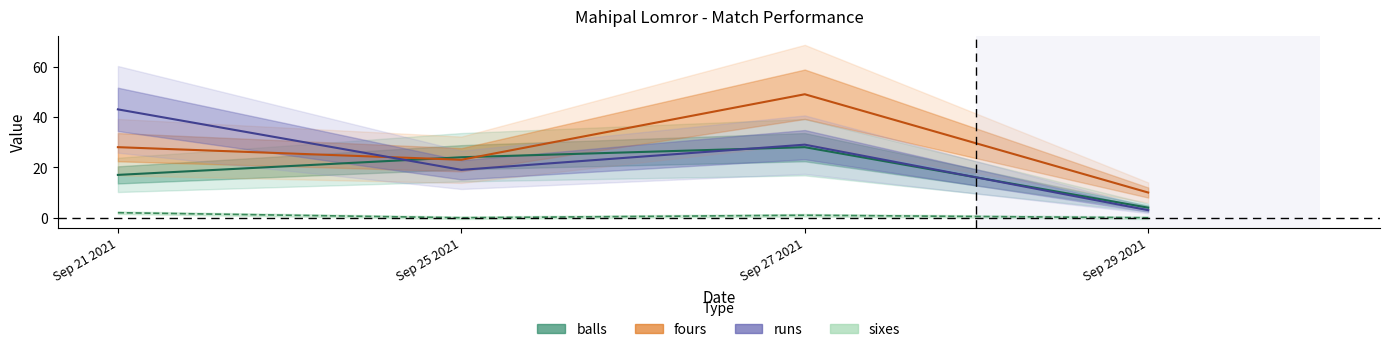

What is the difference between the runs values at Sep 21 2021 and Sep 25 2021?

24